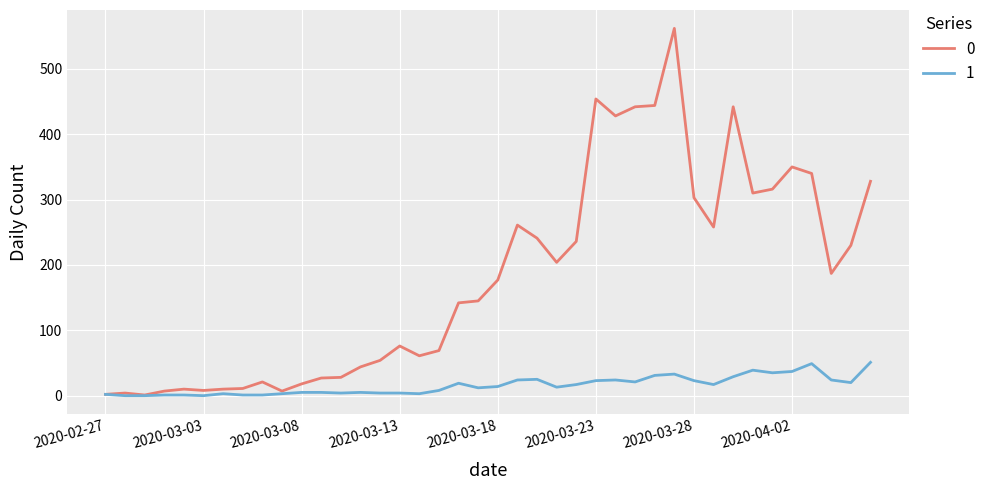

Rank the series by their average value, from lowest to highest.

1, 0